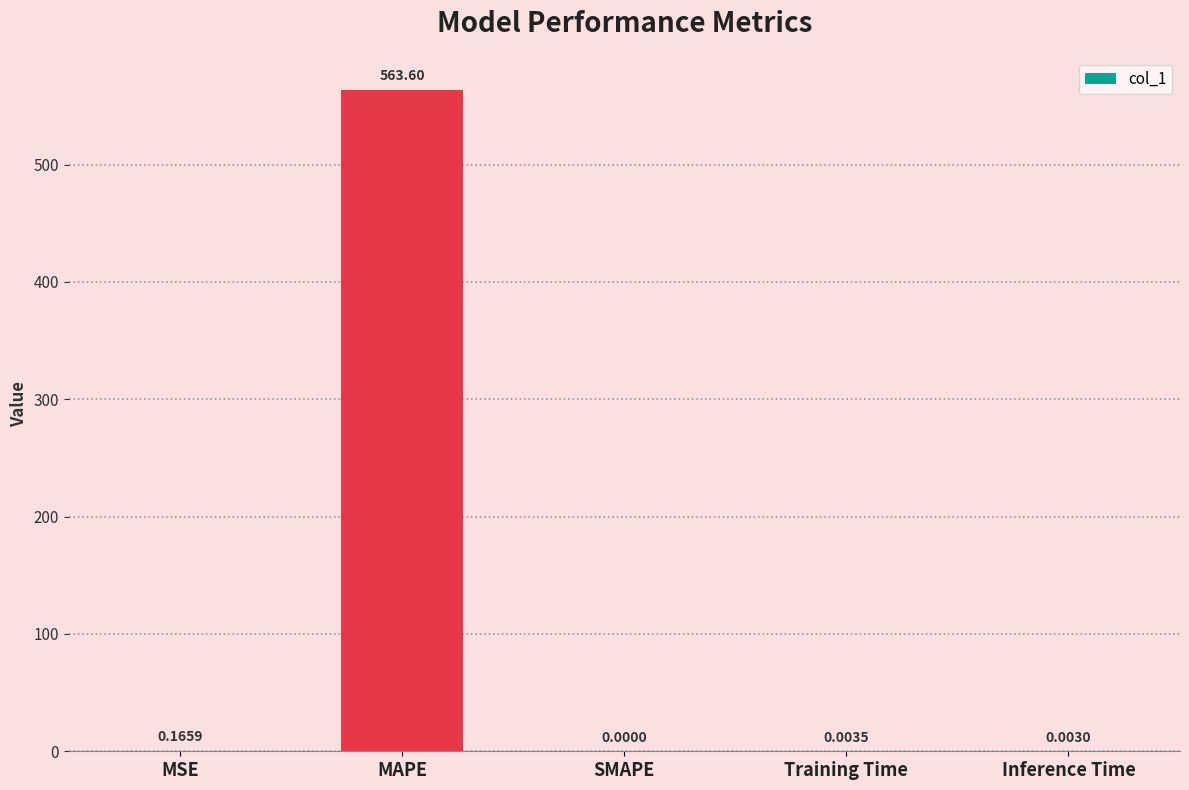

Which has a higher value, Inference Time or MAPE?

MAPE